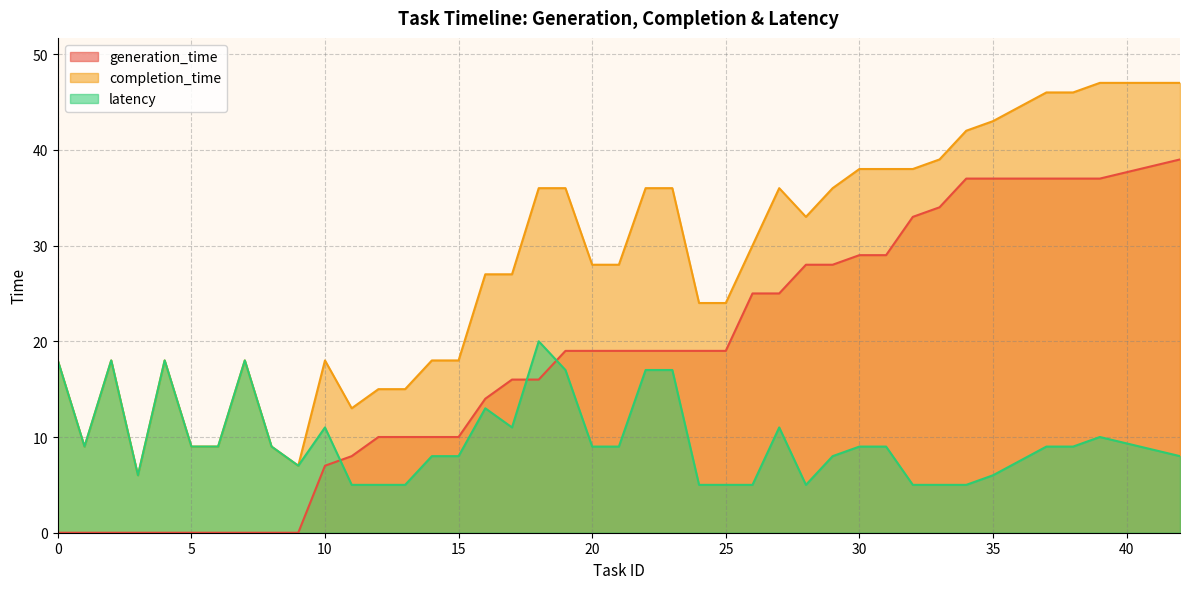

At which label does latency first exceed 9?

0